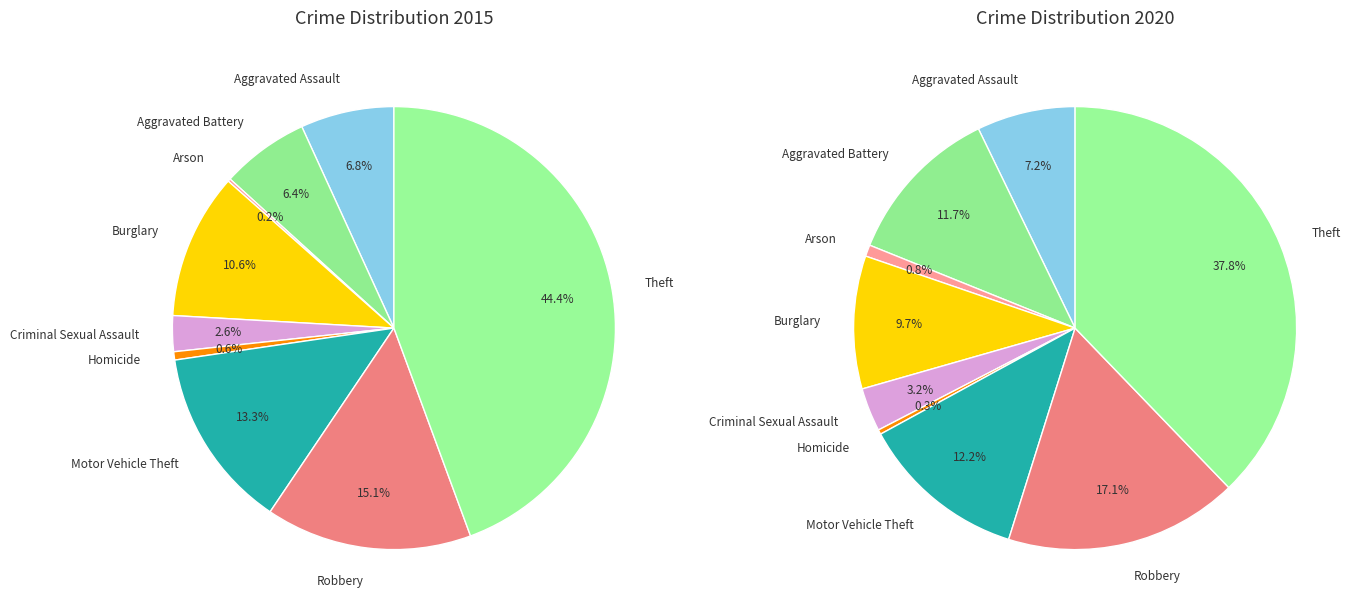

Is it true that Arson is 1% of the pie?

True